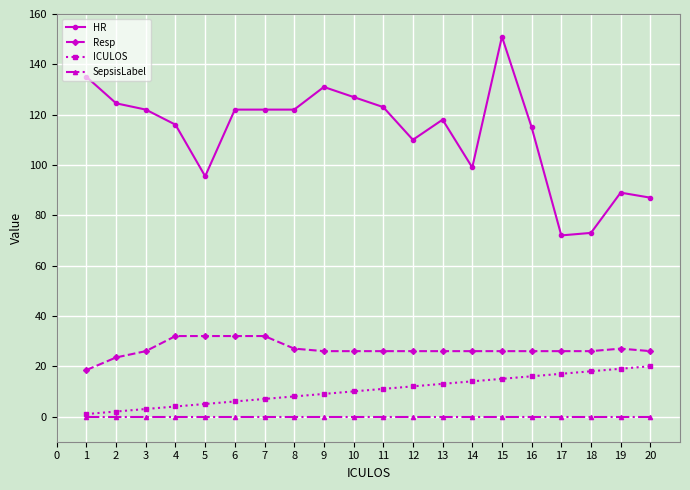

What is the value of the HR point at the 18th from the left?

73.0